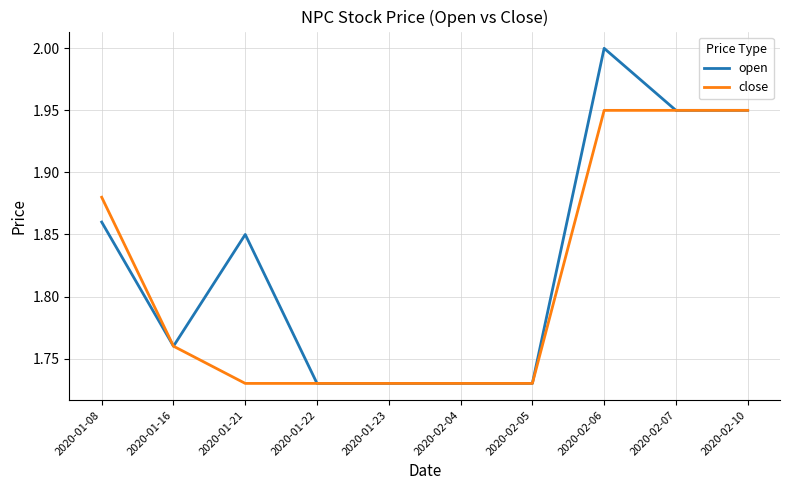

Rank the series by their maximum value, from highest to lowest.

open, close